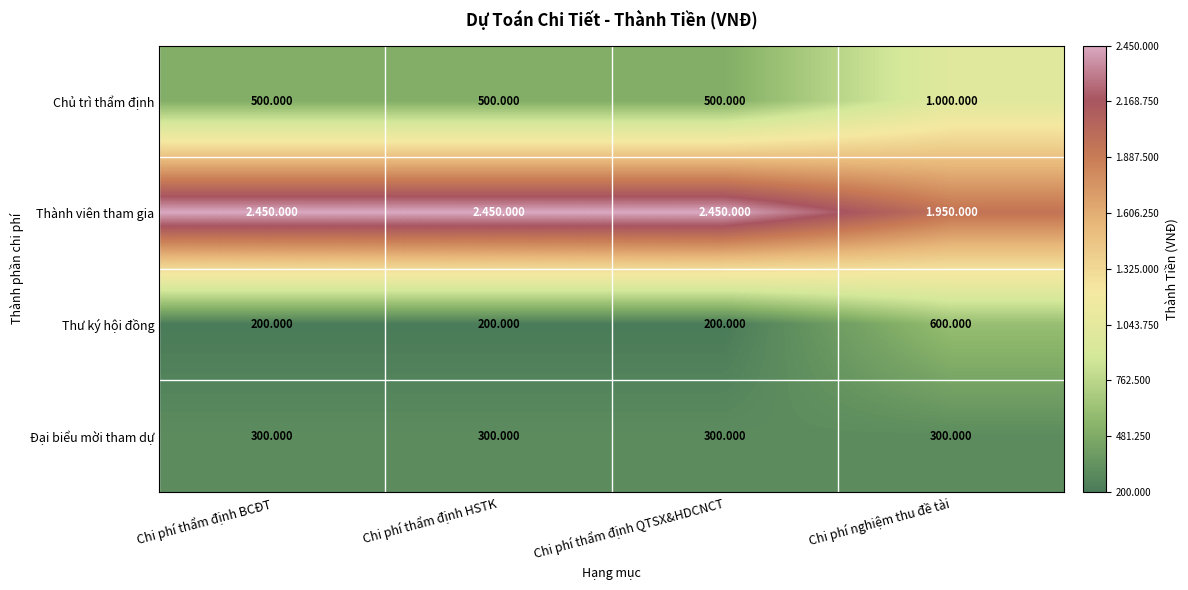

Is the value of Đại biểu mời tham dự at Chi phí thẩm định BCĐT greater than the value of Chủ trì thẩm định at Chi phí thẩm định QTSX&HDCNCT?

No